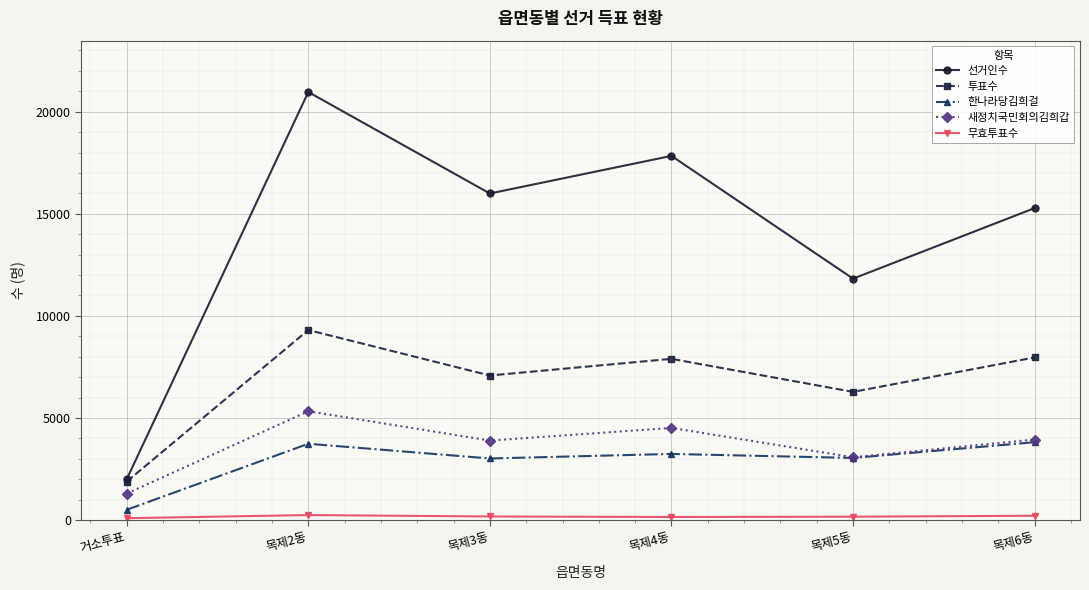

Rank the series by their maximum value, from highest to lowest.

선거인수, 투표수, 새정치국민회의김희갑, 한나라당김희걸, 무효투표수